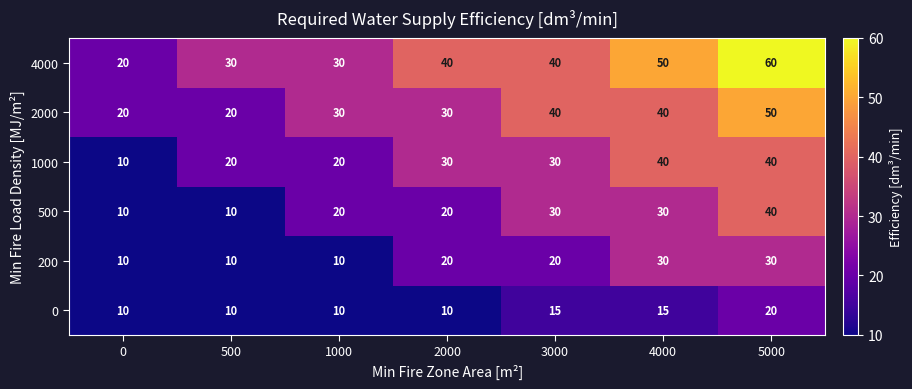

List the series in order of their overall mean, highest first.

4000, 2000, 1000, 500, 200, 0